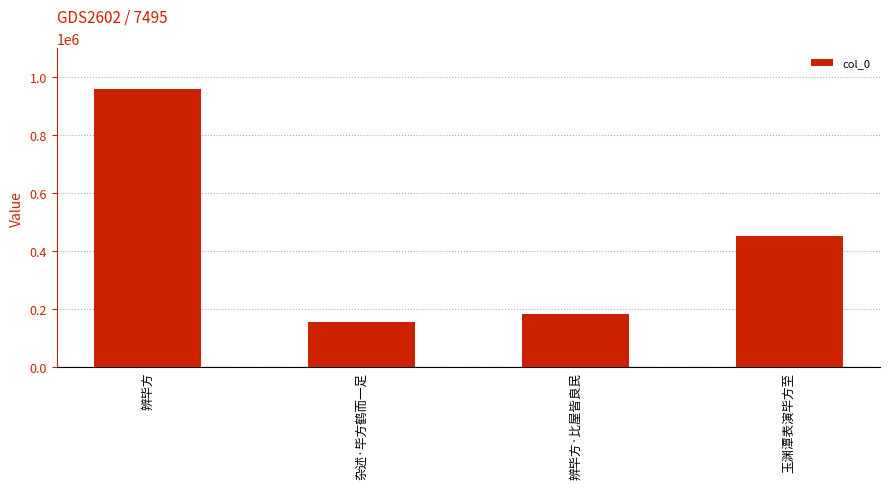

List the labels in order of value, largest first.

辨毕方, 玉渊潭表演毕方至, 辨毕方·比屋皆良民, 杂述·毕方鹤而一足